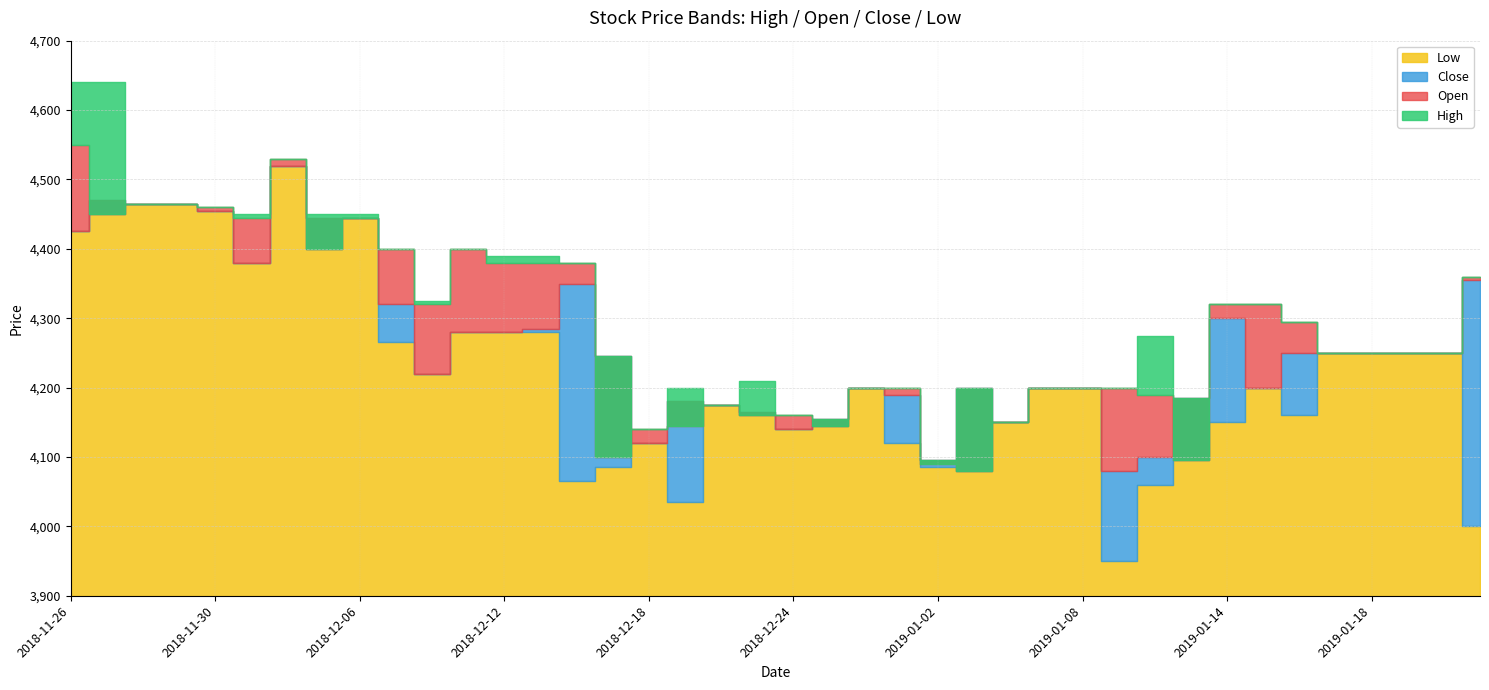

The Close series shows 4200 at 2019-01-03. True or false?

True